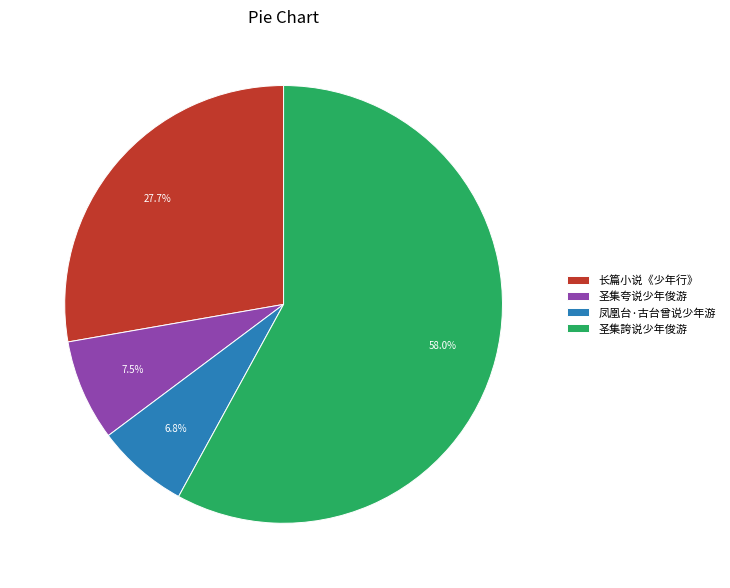

Approximately how many times larger is the value at 长篇小说《少年行》 compared to 凤凰台·古台曾说少年游?

4.1